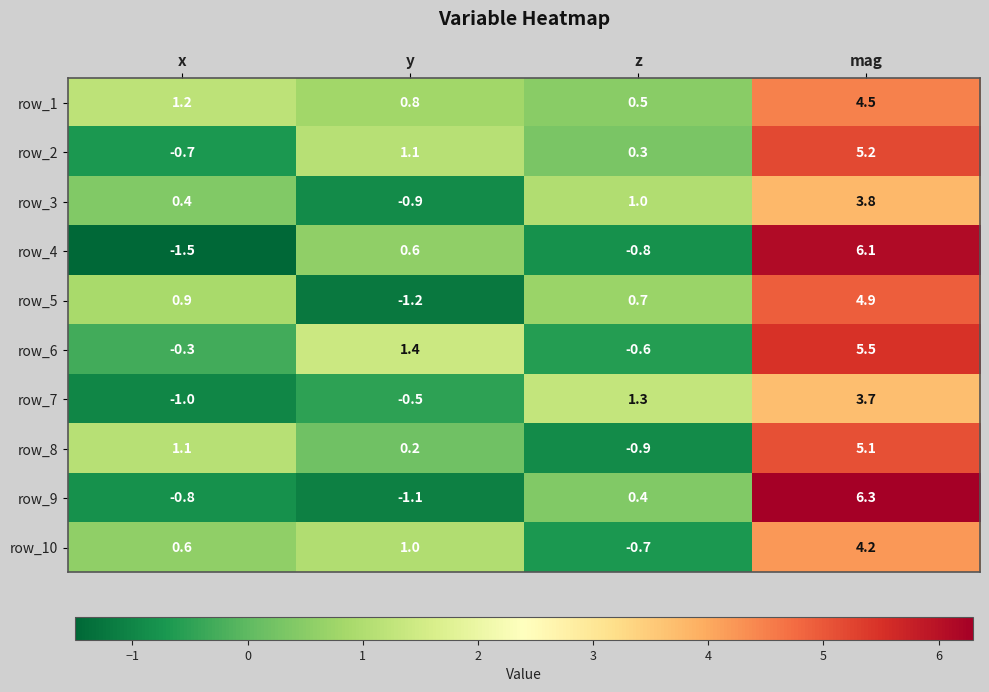

Which series changed the most between x and z?

row_7